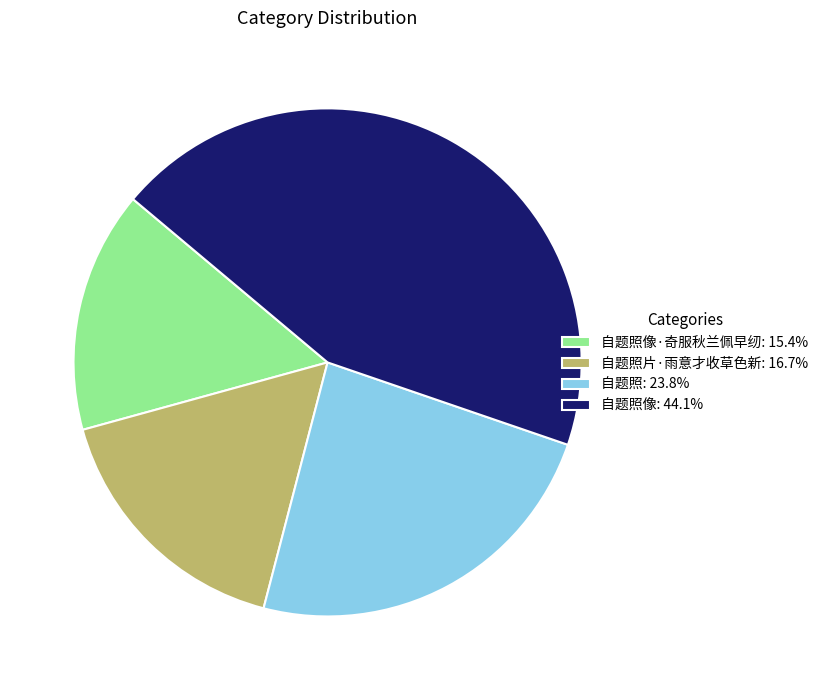

Approximately how many times larger is the value at 自题照: 23.8% compared to 自题照像: 44.1%?

0.5